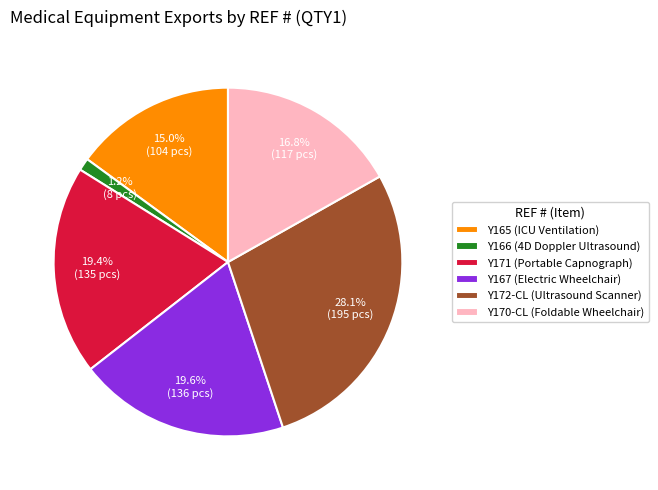

What percentage is NOT represented by Y166 (4D Doppler Ultrasound)?

98.8%